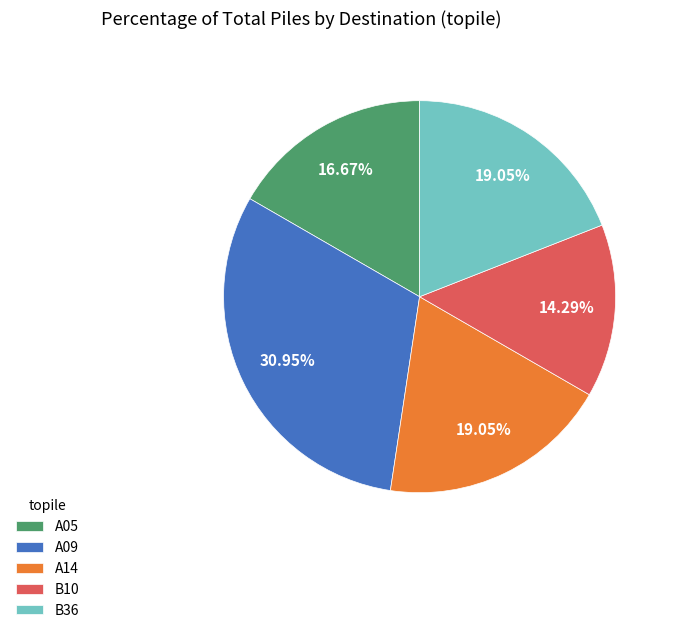

Which category has the smallest portion of the pie?

B10